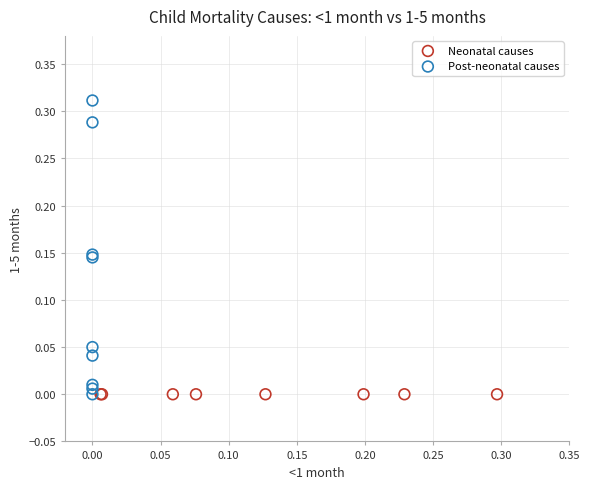

Which series contains the highest Y value?

Post-neonatal causes